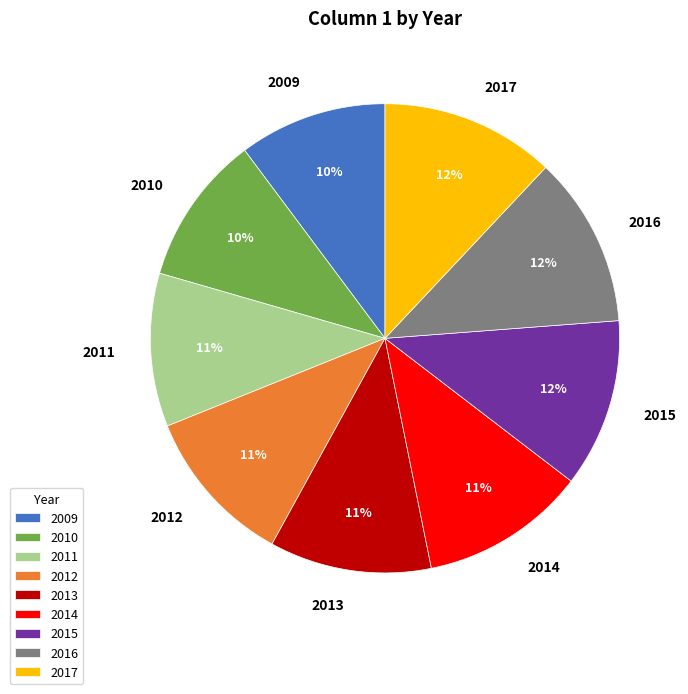

Do 2010 and 2012 together represent more than half of the pie?

No